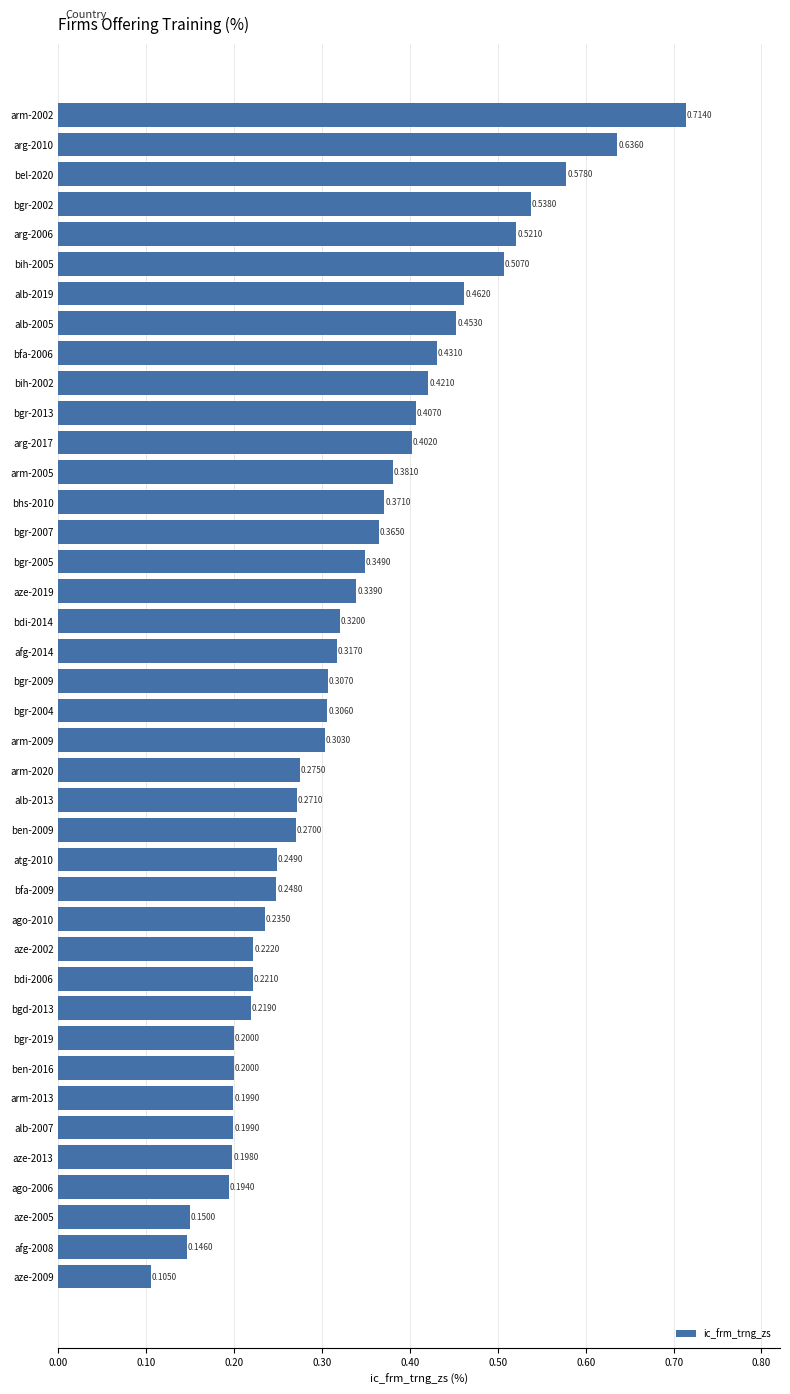

Which has a higher value, bgr-2004 or afg-2014?

afg-2014